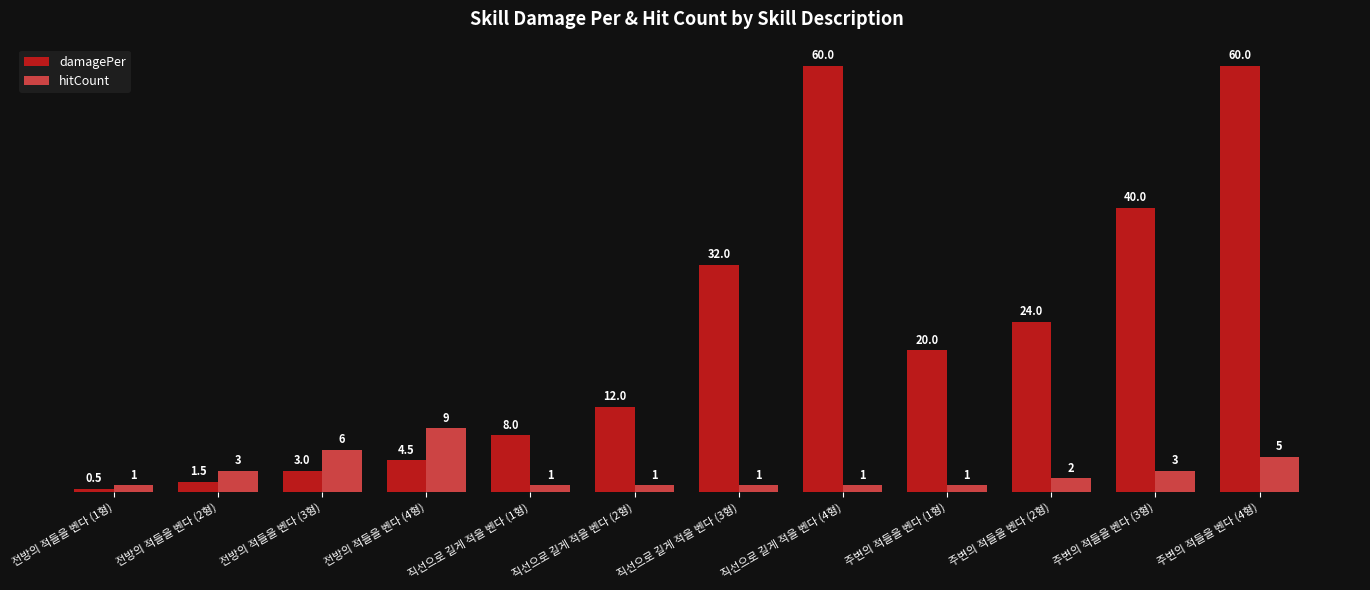

What is the sum of all hitCount values?

34.0